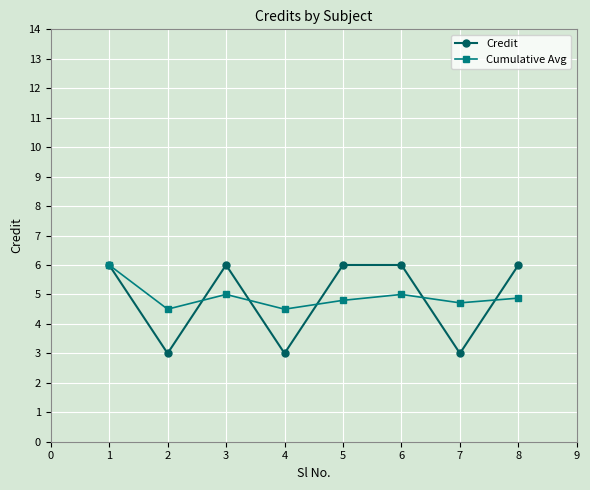

Reading left to right, what are all the values shown in this chart?

Credit: 1=6.0	2=3.0	3=6.0	4=3.0	5=6.0	6=6.0	7=3.0	8=6.0
Cumulative Avg: 1=6.0	2=4.5	3=5.0	4=4.5	5=4.8	6=5.0	7=4.7	8=4.9